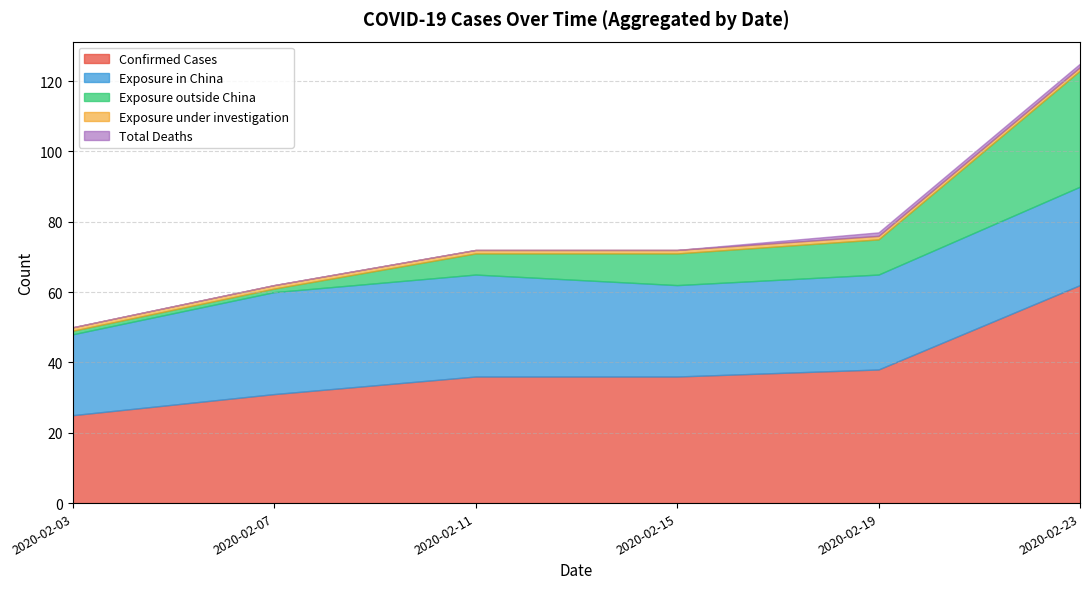

At which label does Confirmed Cases reach its peak?

2020-02-23